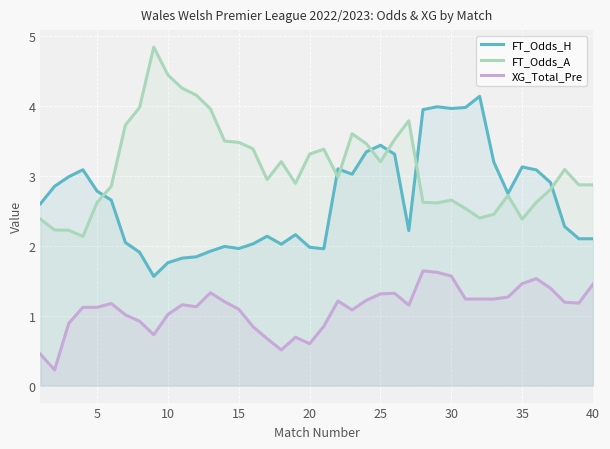

The FT_Odds_A series shows 1.4 at 30. True or false?

False